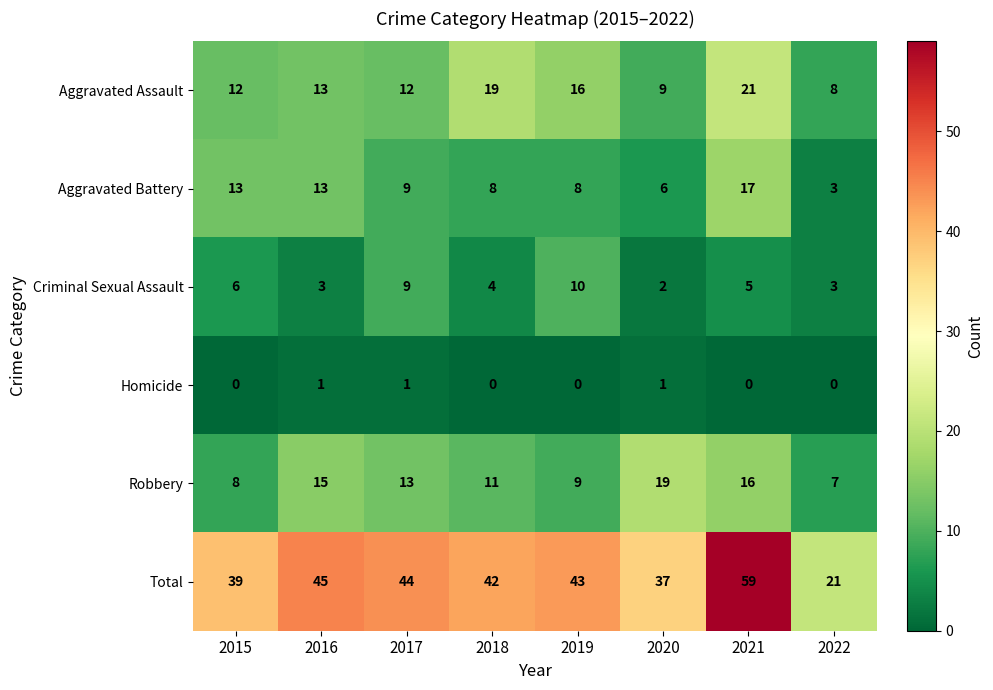

What is the total value across all series at 2015?

78